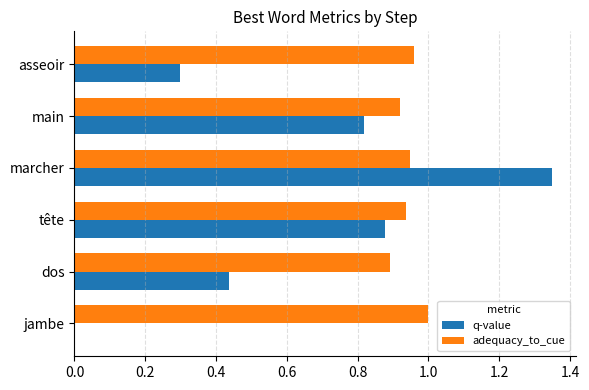

What is the sum of the adequacy_to_cue values at marcher and main?

1.9